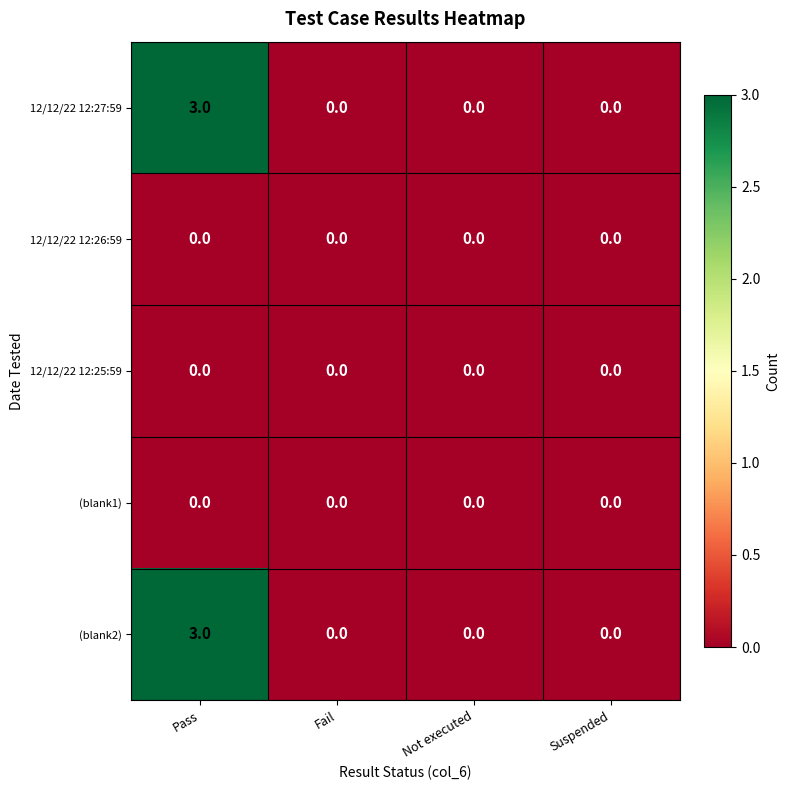

The 12/12/22 12:26:59 series shows 0 at Not executed. True or false?

True